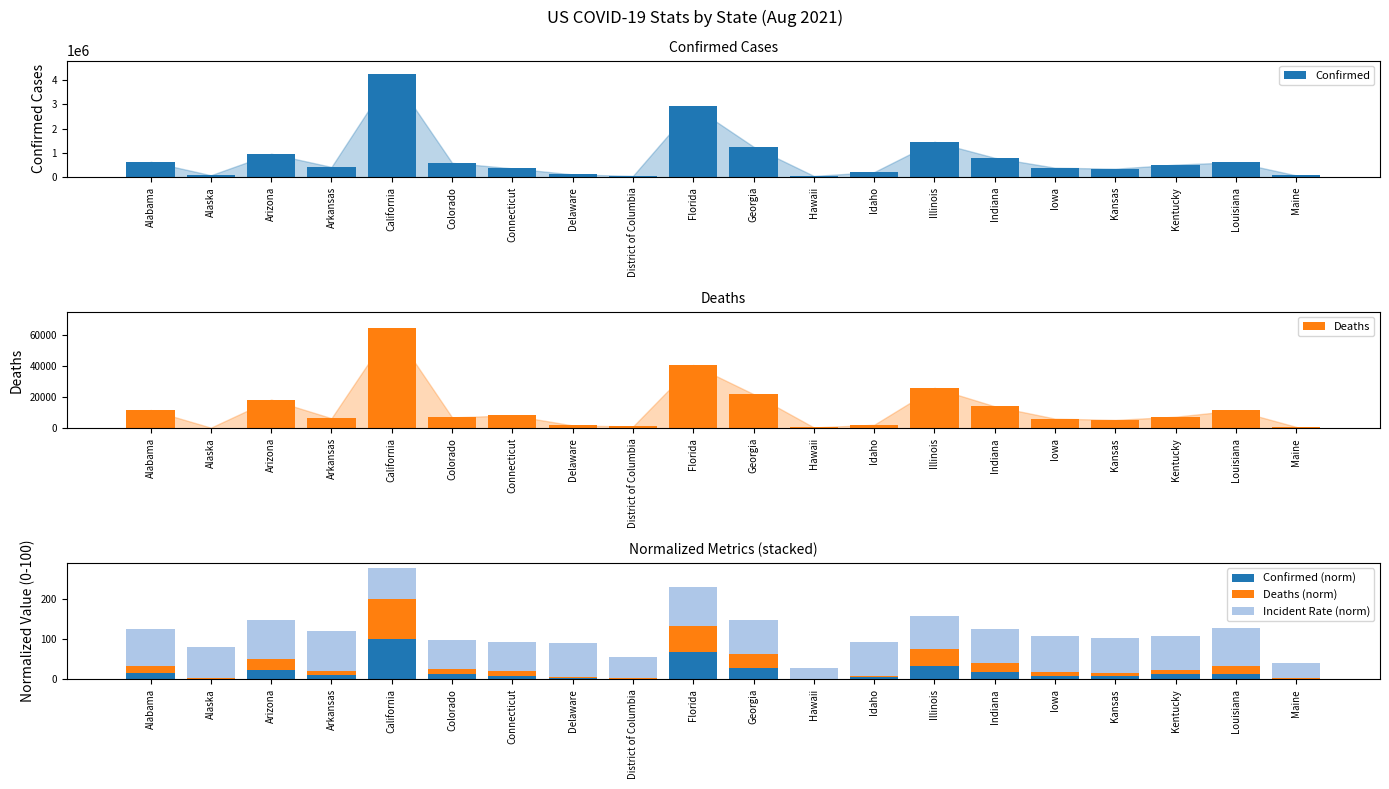

What are all the series names shown in the legend?

Confirmed, Deaths, Confirmed (norm), Deaths (norm), Incident Rate (norm)